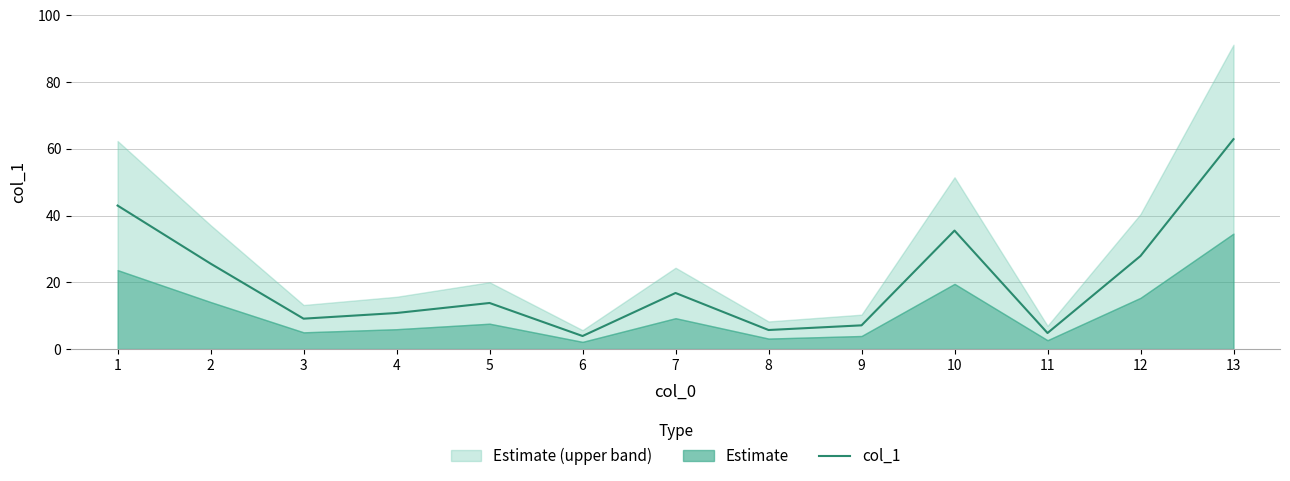

List the labels in order of value, smallest first.

6, 11, 8, 9, 3, 4, 5, 7, 2, 12, 10, 1, 13